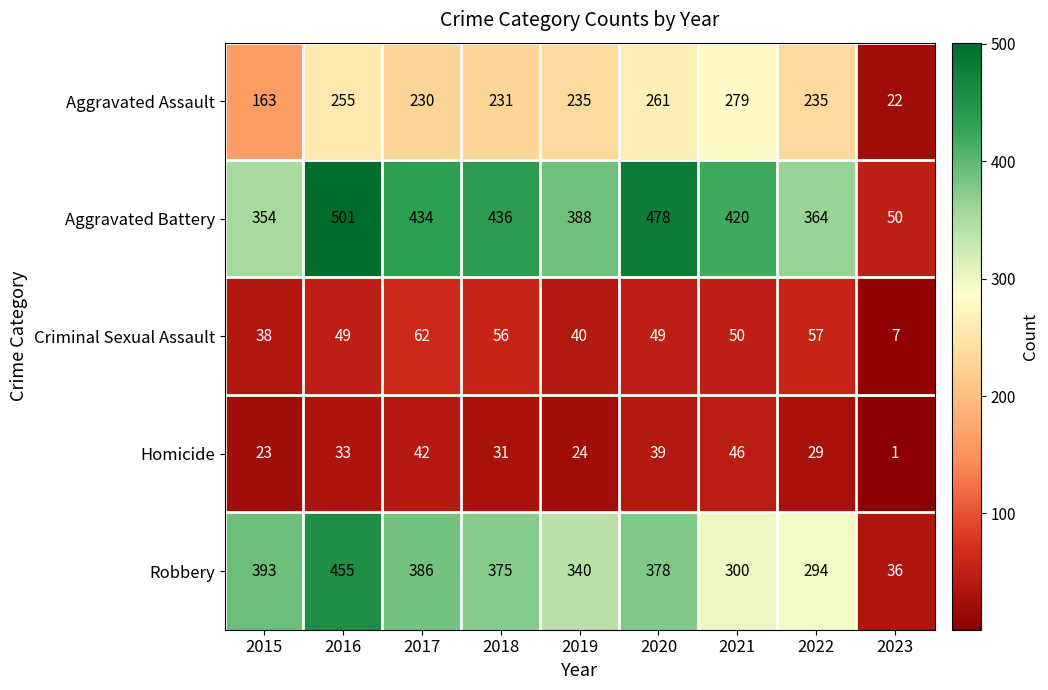

Between 2016 and 2018, which series saw the biggest shift?

Robbery